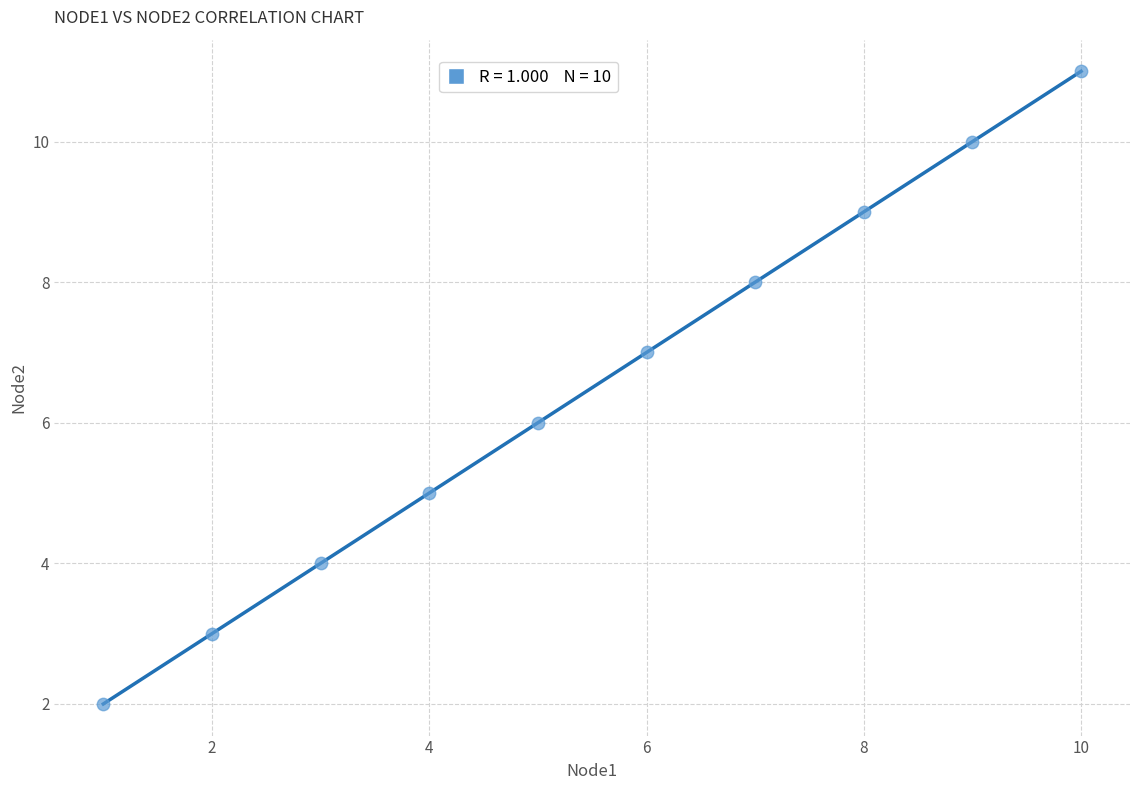

What is the range of Y values (max minus min)?

9